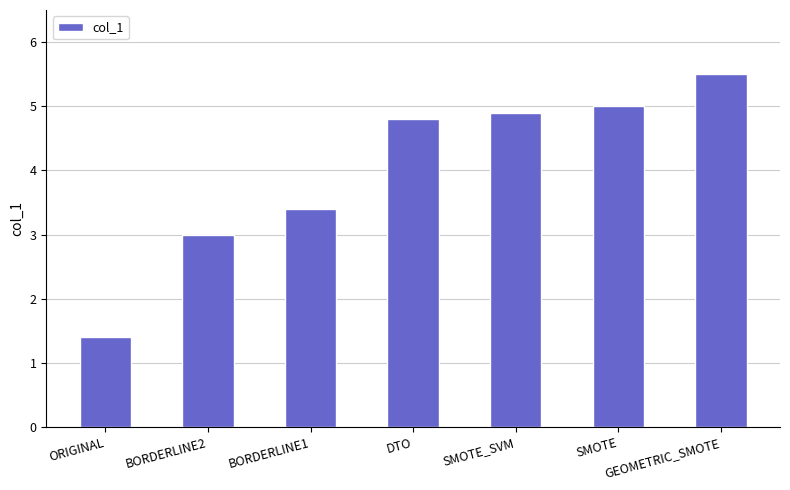

Reading left to right, what are all the values shown in this chart?

ORIGINAL=1.4	BORDERLINE2=3.0	BORDERLINE1=3.4	DTO=4.8	SMOTE_SVM=4.9	SMOTE=5.0	GEOMETRIC_SMOTE=5.5